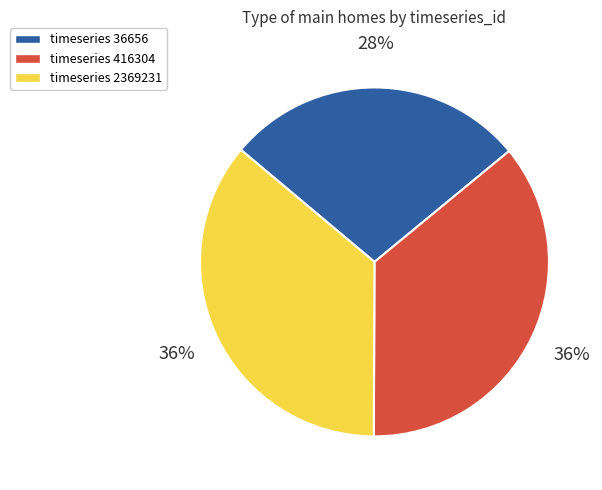

To the nearest percent, what portion does timeseries 416304 represent?

36%